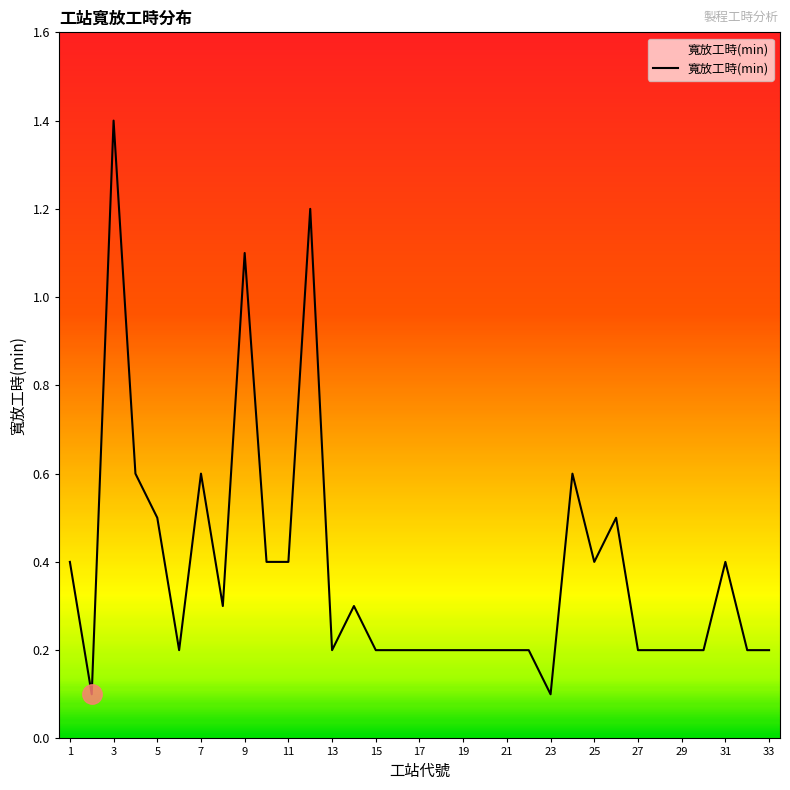

Reading left to right, transcribe all the data shown in this chart.

0.4	0.1	1.4	0.6	0.5	0.2	0.6	0.3	1.1	0.4	0.4	1.2	0.2	0.3	0.2	0.2	0.2	0.2	0.2	0.2	0.2	0.2	0.1	0.6	0.4	0.5	0.2	0.2	0.2	0.2	0.4	0.2	0.2